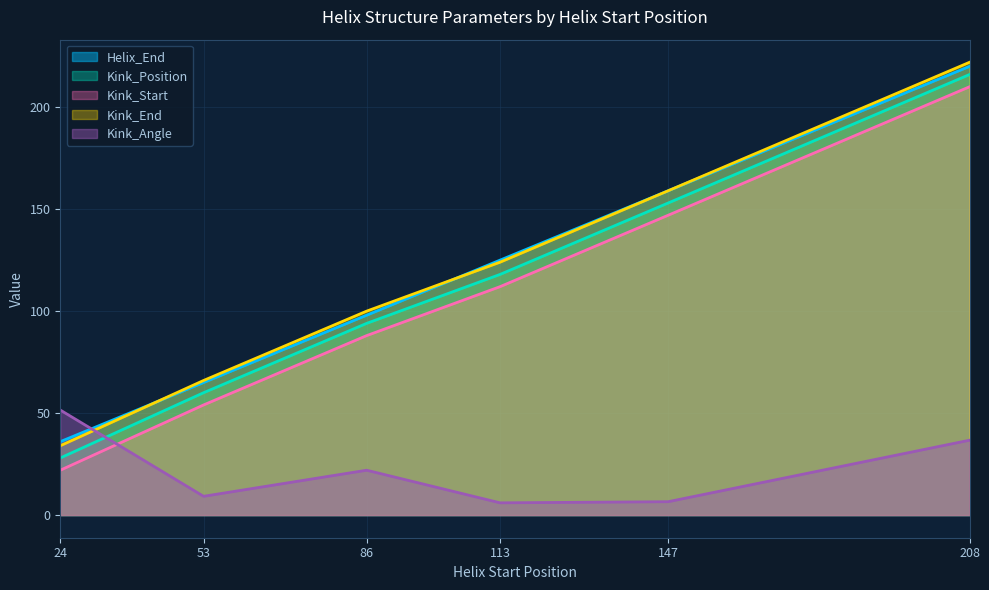

What is the approximate value of Kink_Start at 147?

147.0